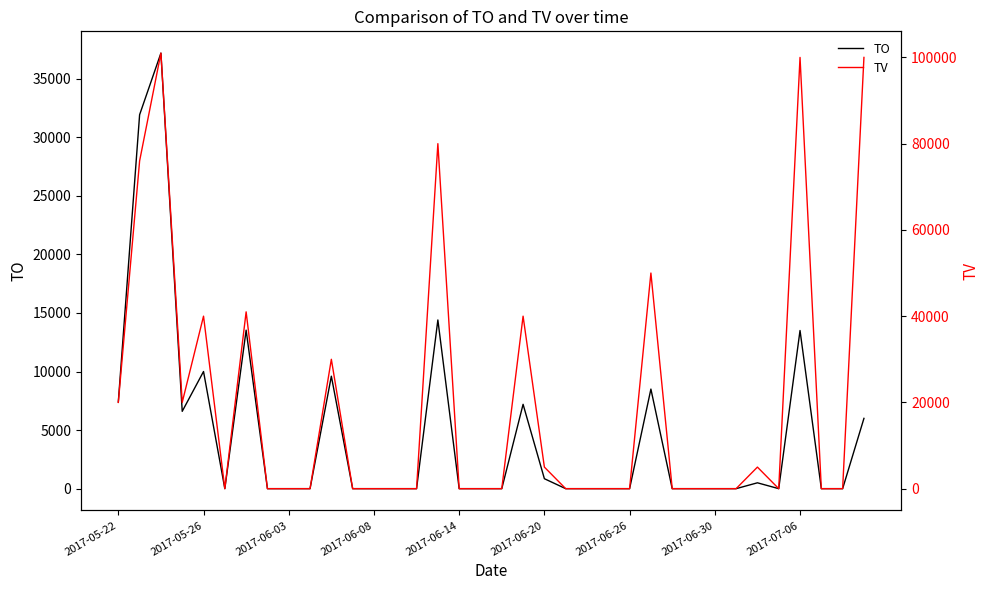

Between 25 and 32, which series saw the biggest shift?

TV